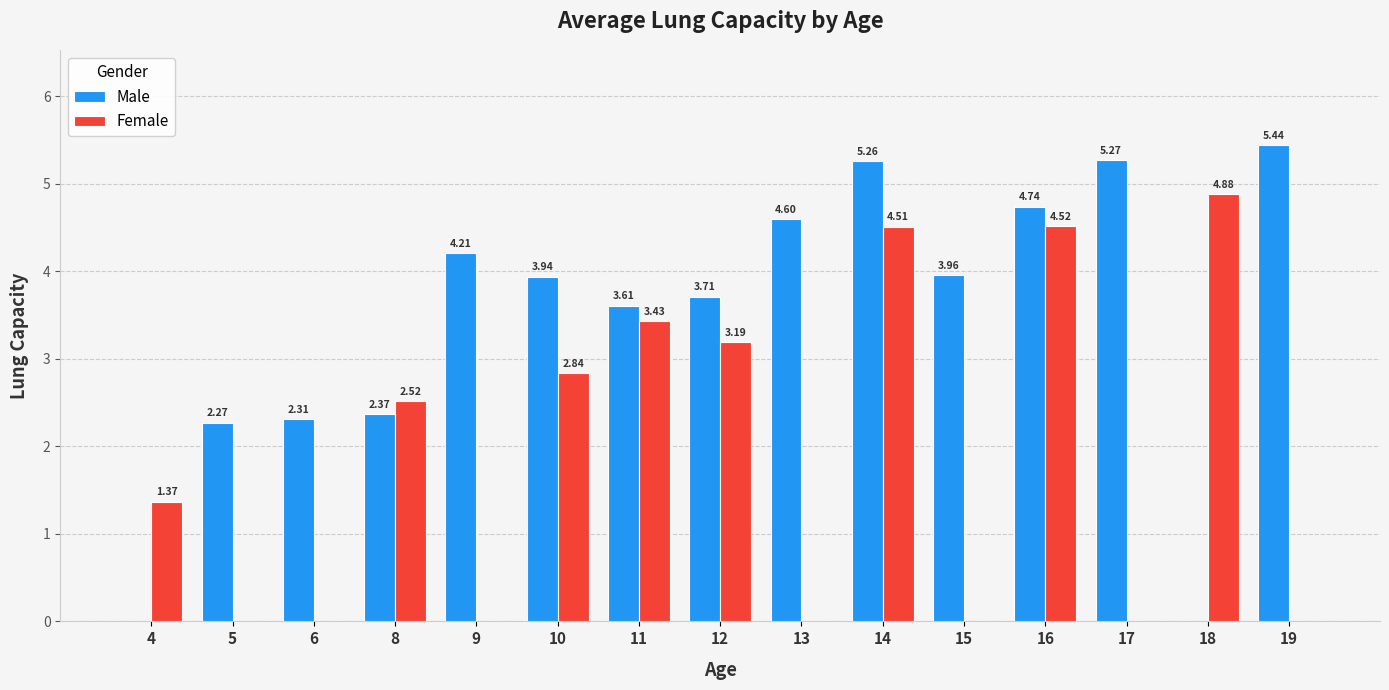

At which category is the sum across all series the highest?

14